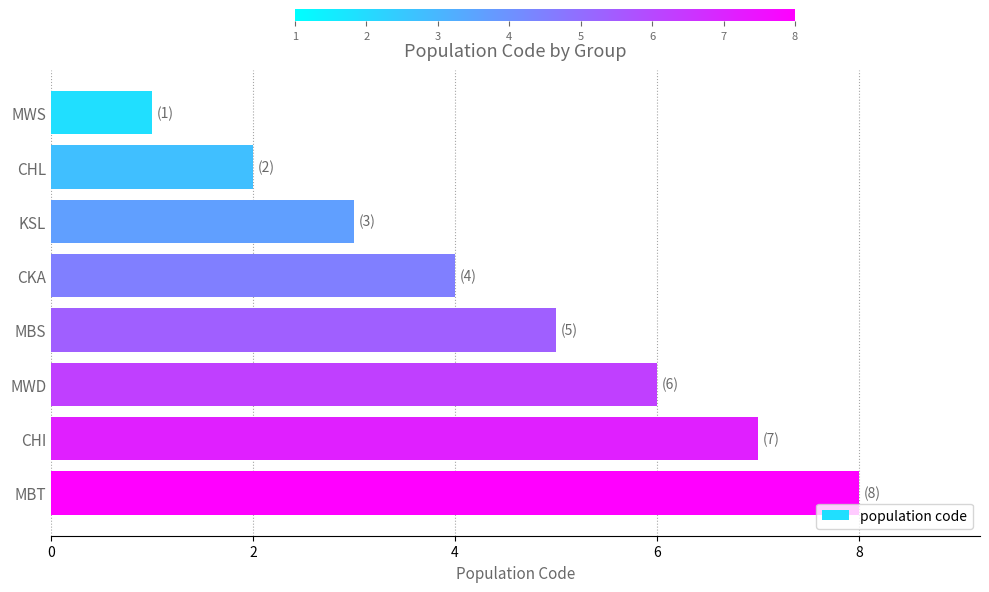

What is the change in value from CHL to MBT?

+6